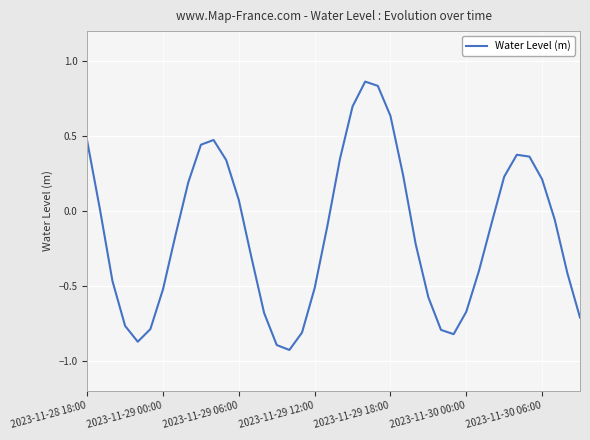

What is the difference between the maximum and minimum values?

1.8